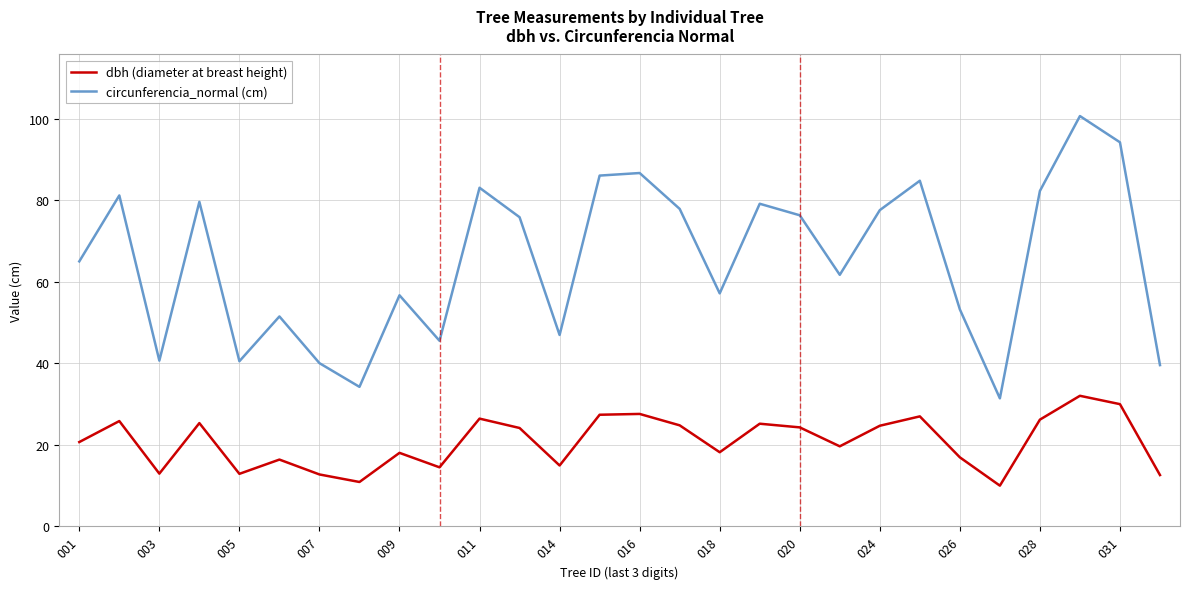

Does the chart display data point markers on the line(s)?

No